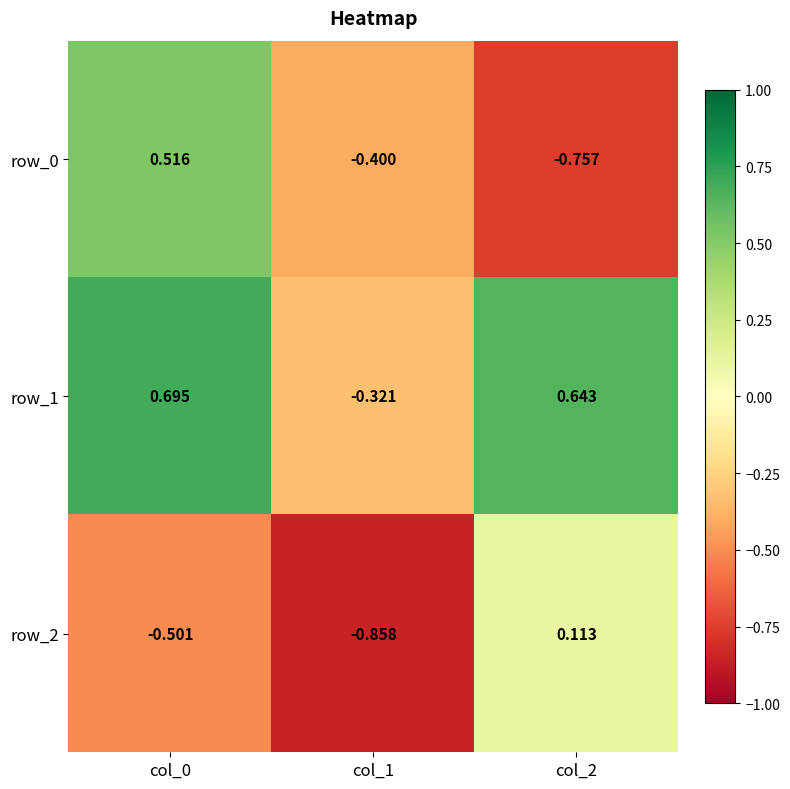

Is the value of row_0 at col_2 greater than the value of row_1 at col_1?

No